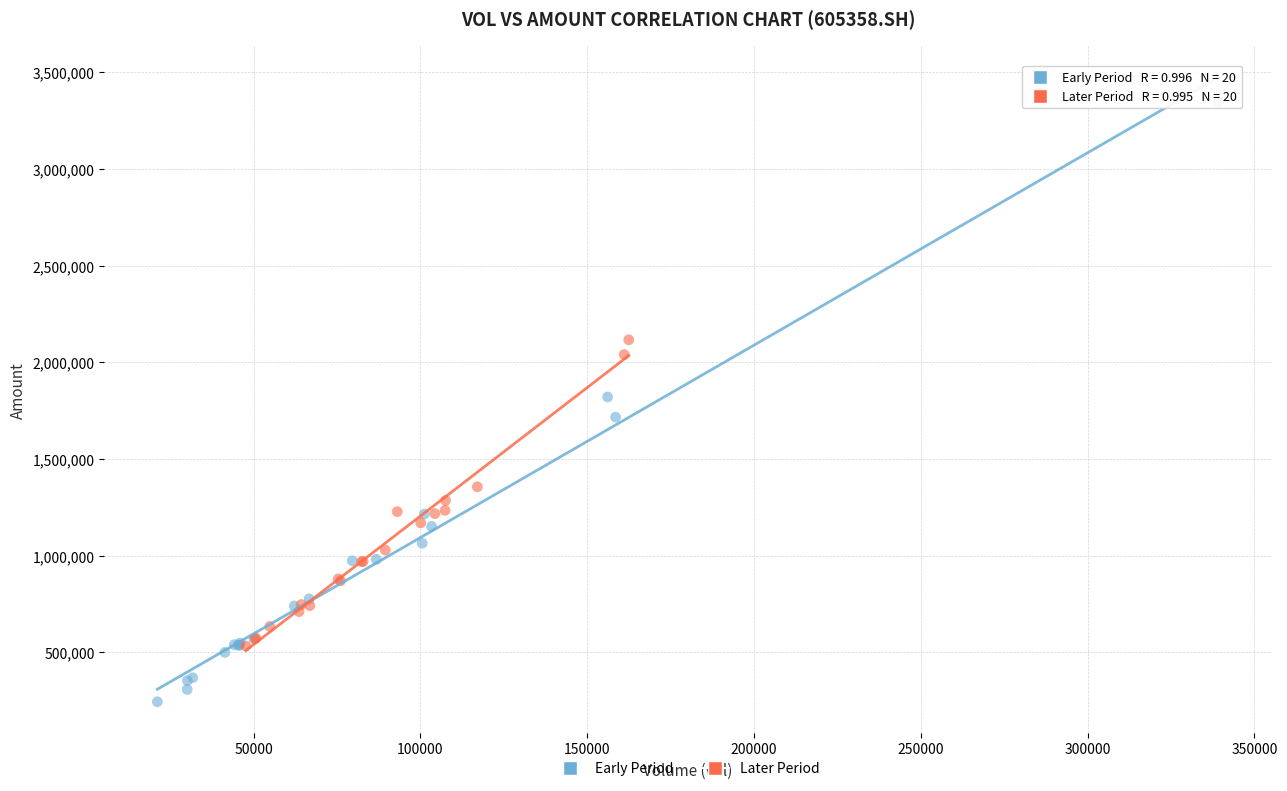

Which series has the largest Y range (max minus min)?

Early Period